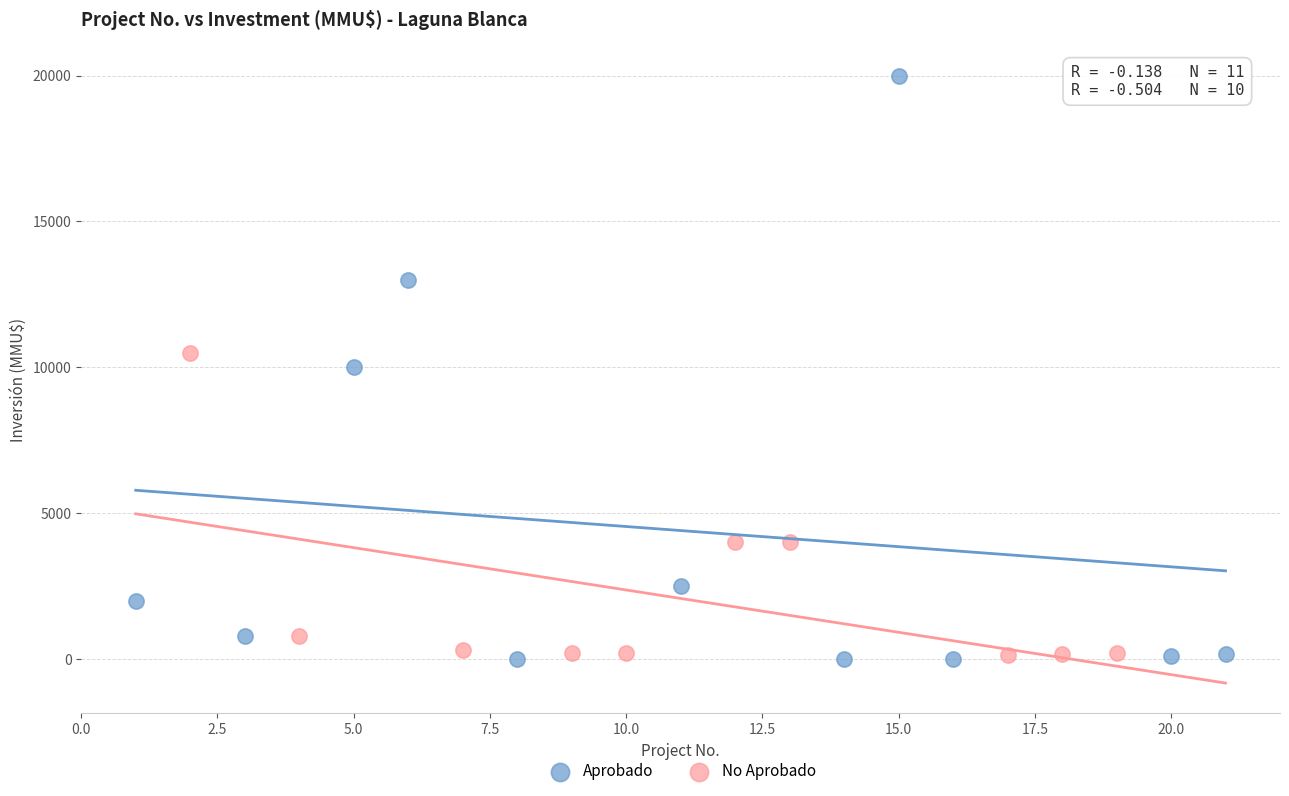

Which series contains the highest Y value?

Aprobado